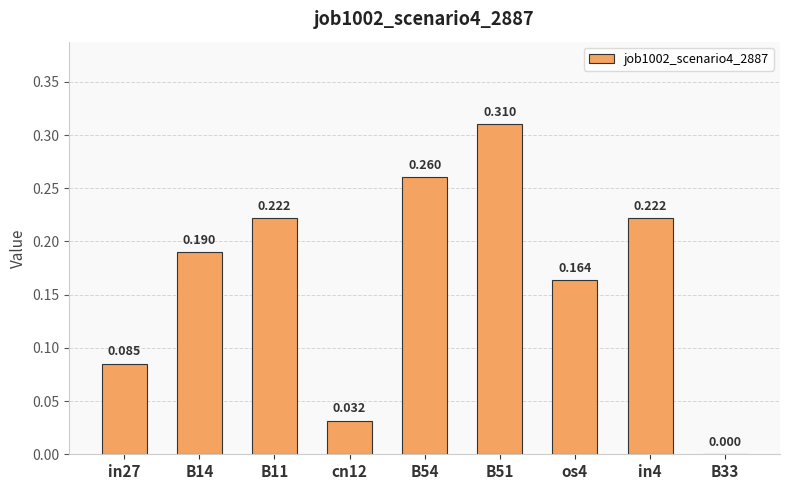

Reading left to right, what are all the values shown in this chart?

in27=0.1	B14=0.2	B11=0.2	cn12=0.0	B54=0.3	B51=0.3	os4=0.2	in4=0.2	B33=0.0